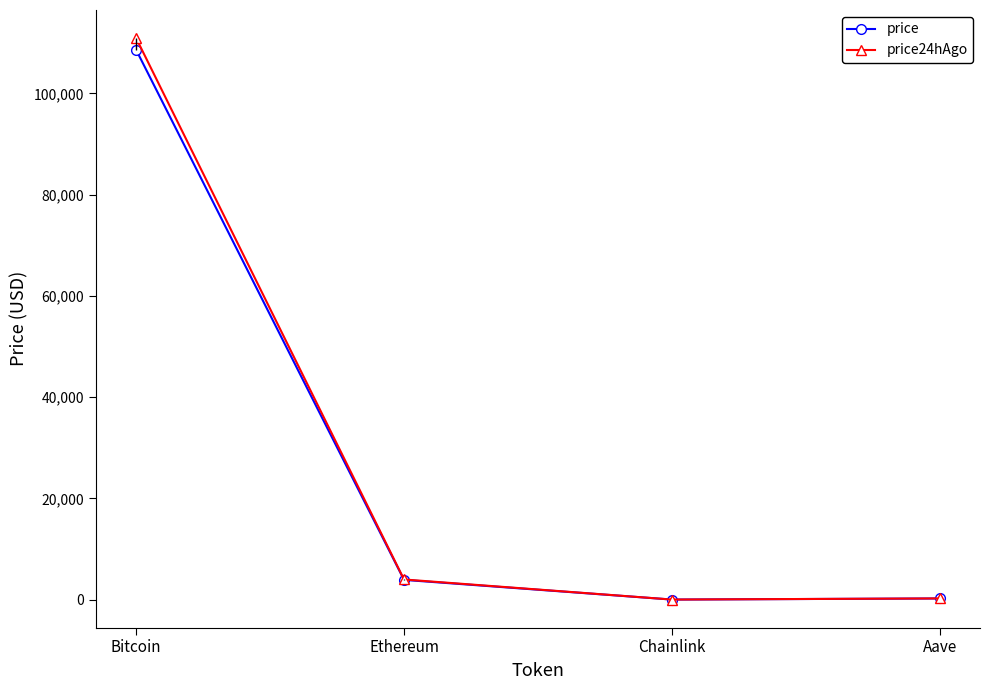

True or false: price has more than 2 interior local peaks.

False